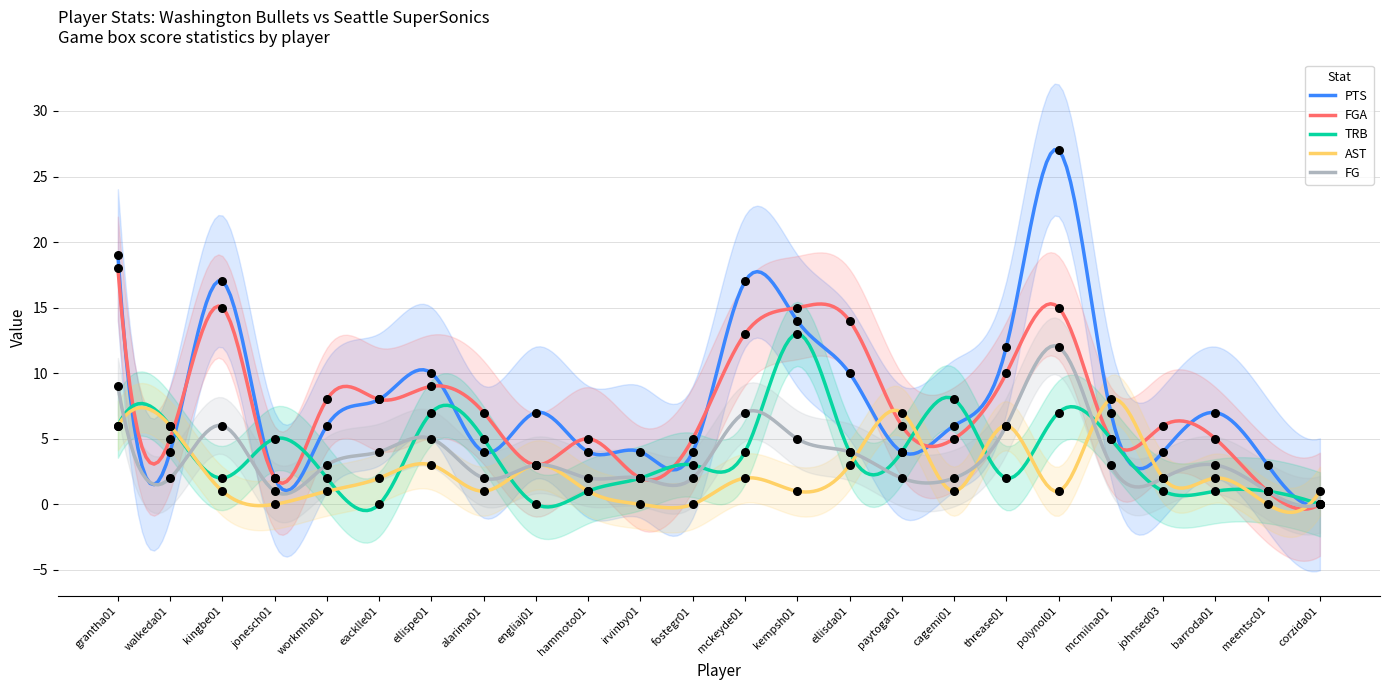

Which series reaches the minimum Y coordinate?

FG